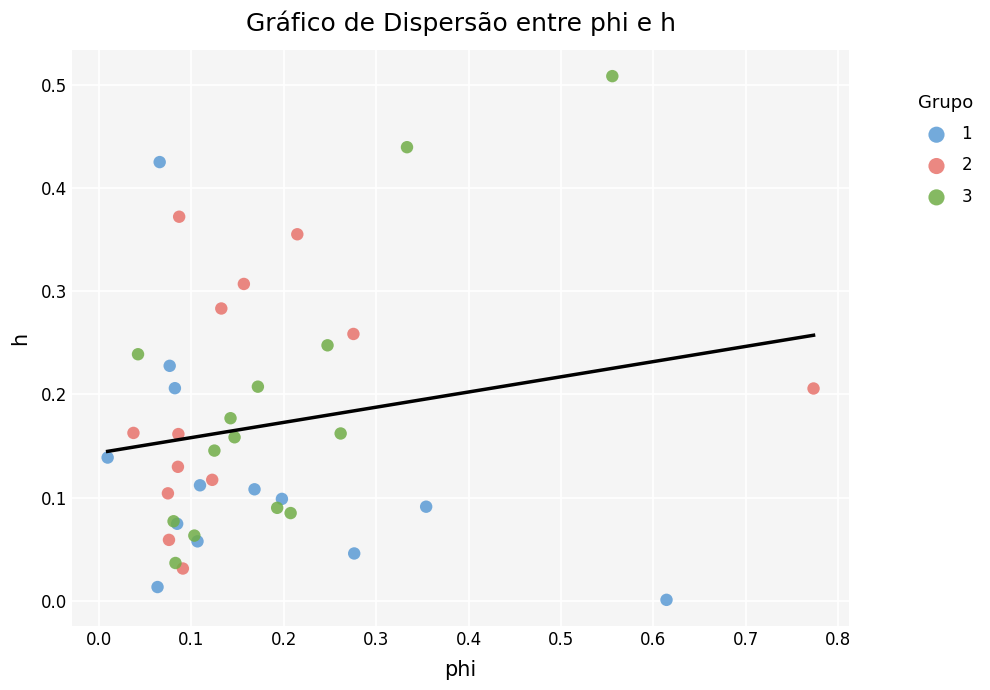

What are all the series names shown in the legend?

1, 2, 3